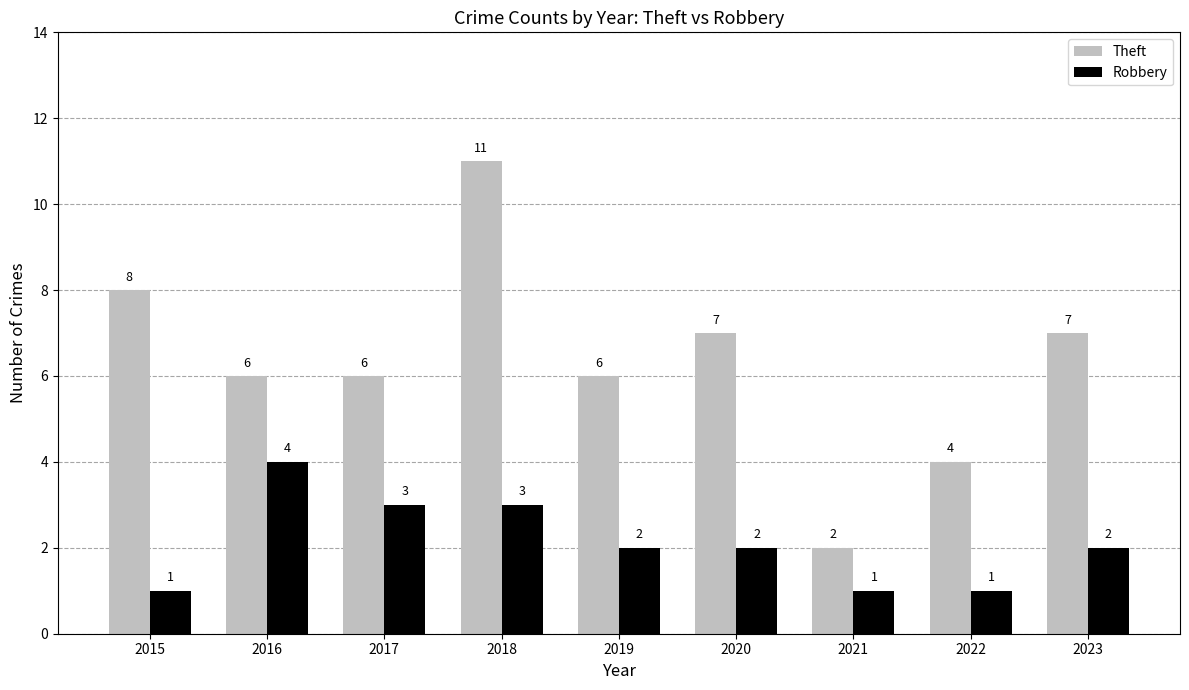

What is the sum of all Robbery values?

19